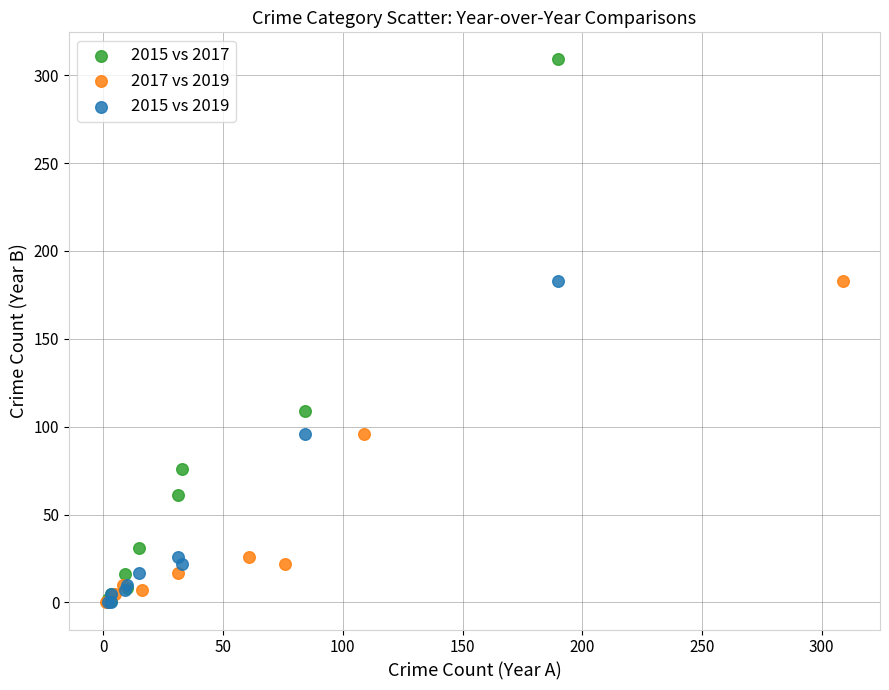

Which series reaches the maximum Y coordinate?

2015 vs 2017